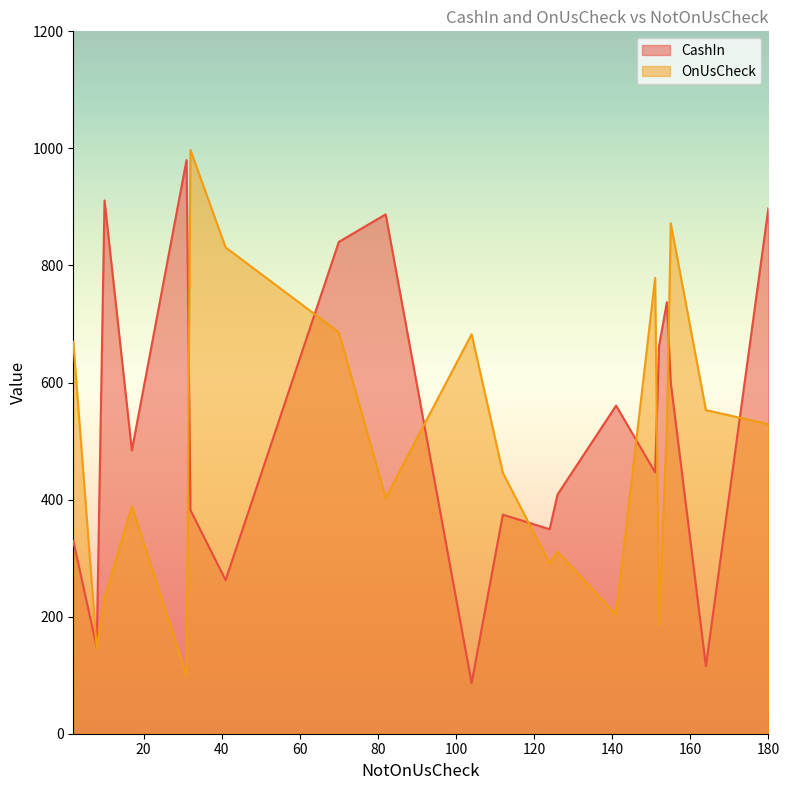

What is the lowest value of the OnUsCheck series?

99.6